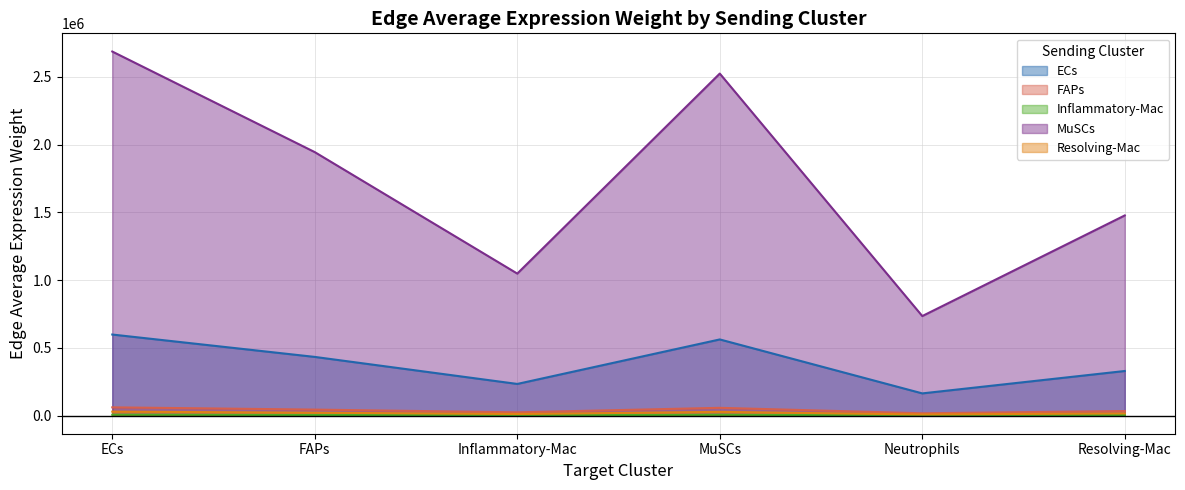

At which label does MuSCs first exceed 43717?

ECs